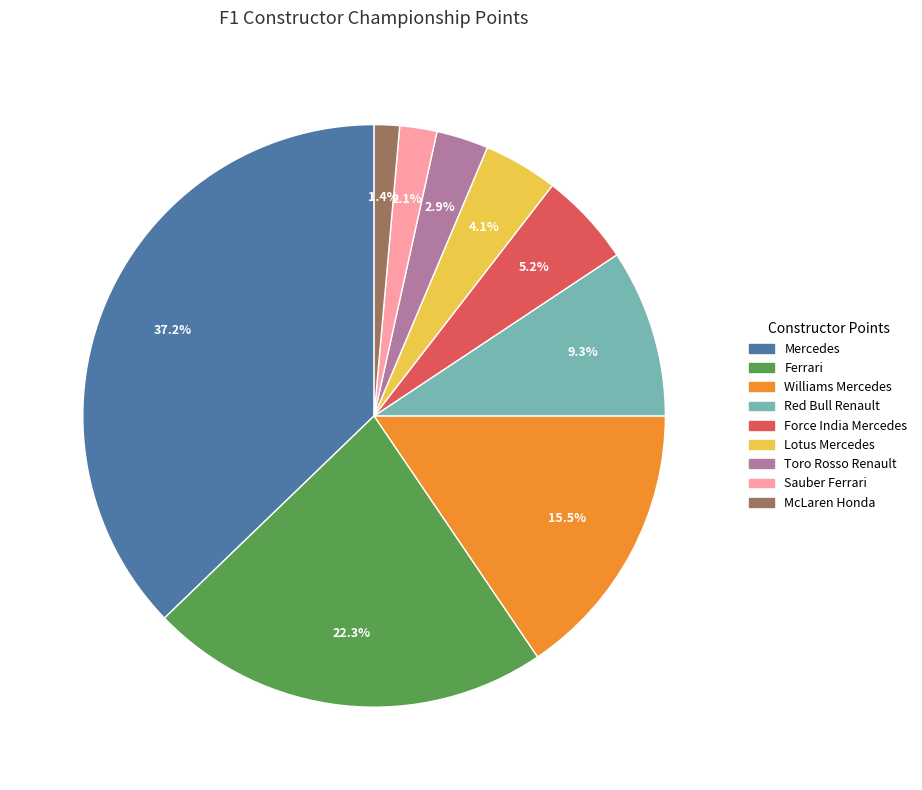

How many segments does this pie chart have?

9